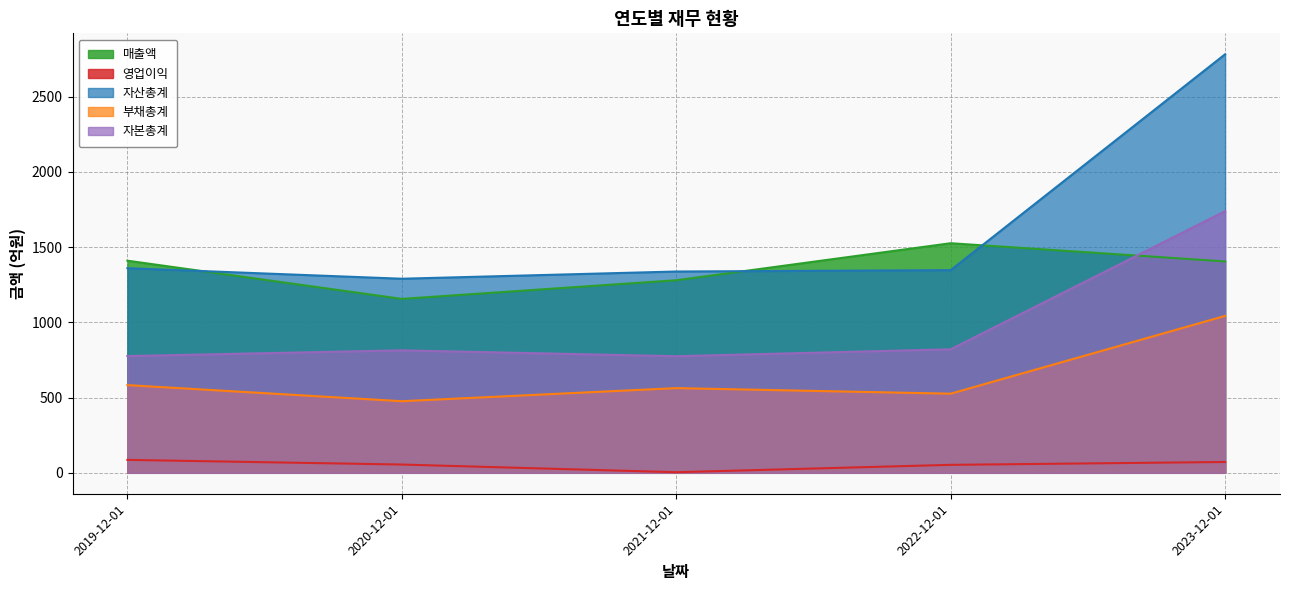

True or false: 영업이익 and 부채총계 intersect in this chart.

False